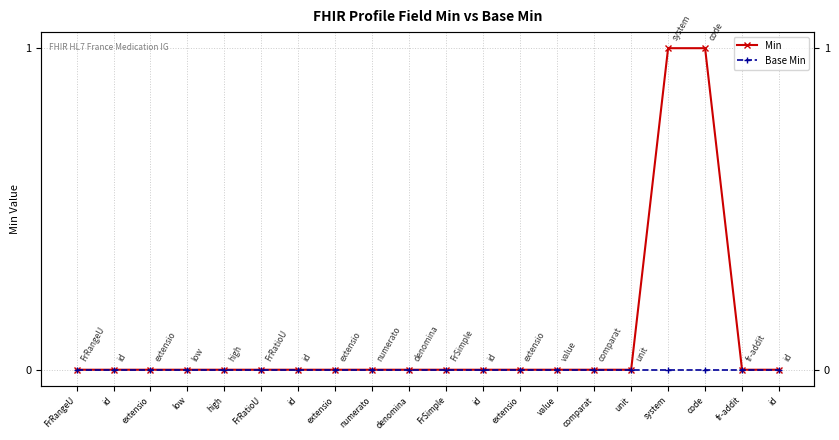

True or false: Min and Base Min intersect in this chart.

False